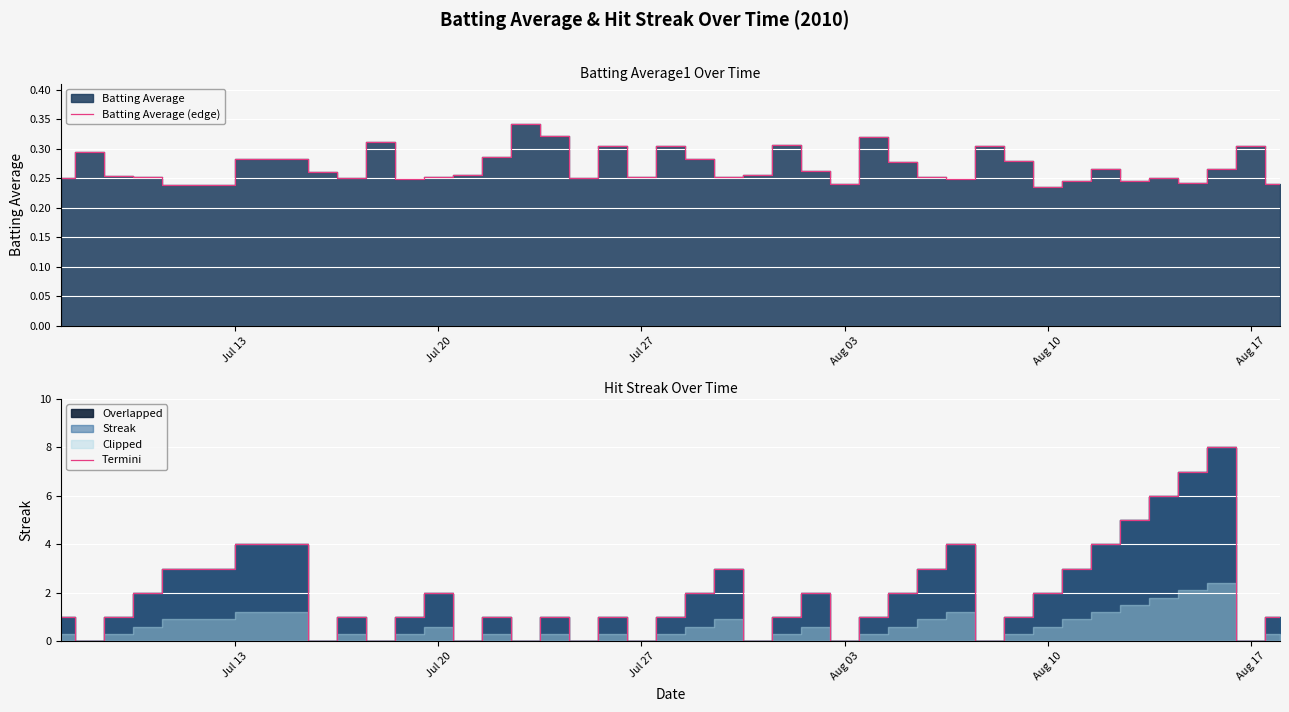

What is the difference between the second highest and second lowest values in the Batting Average (edge) series?

0.1